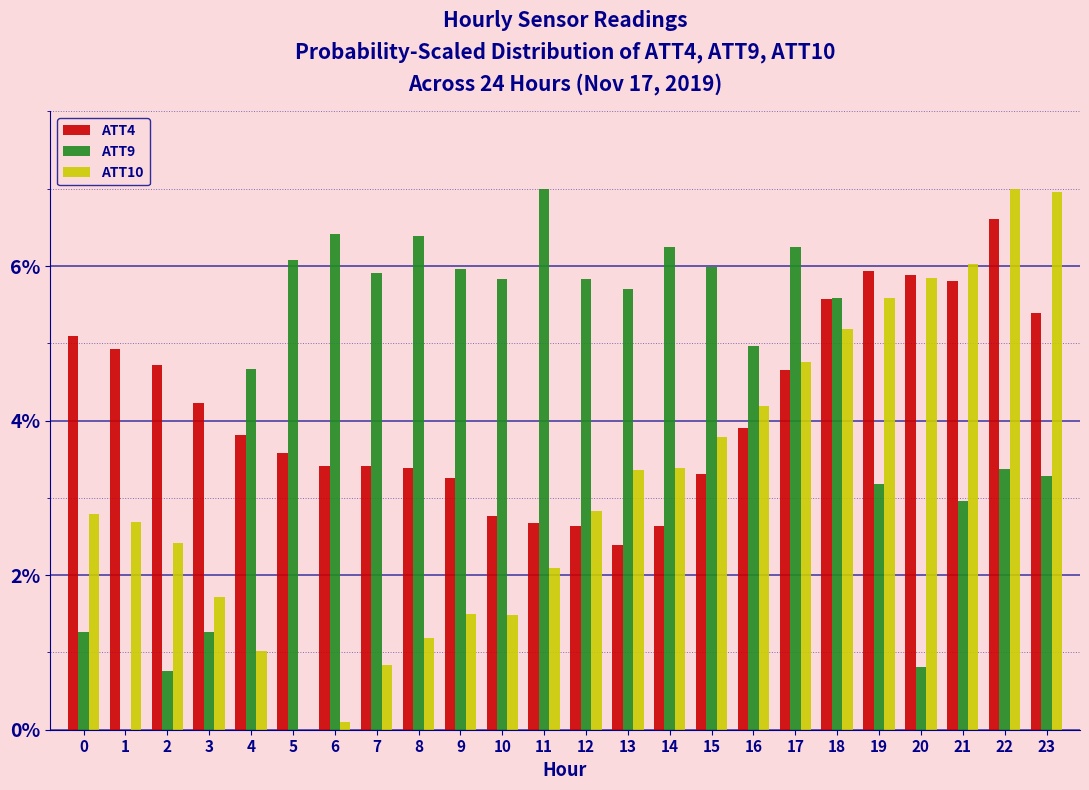

Between 15 and 17, which series saw the biggest shift?

ATT4